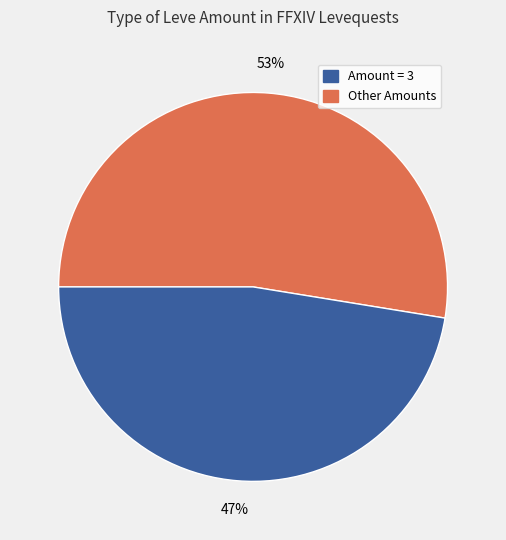

Count the number of slices in the pie.

2